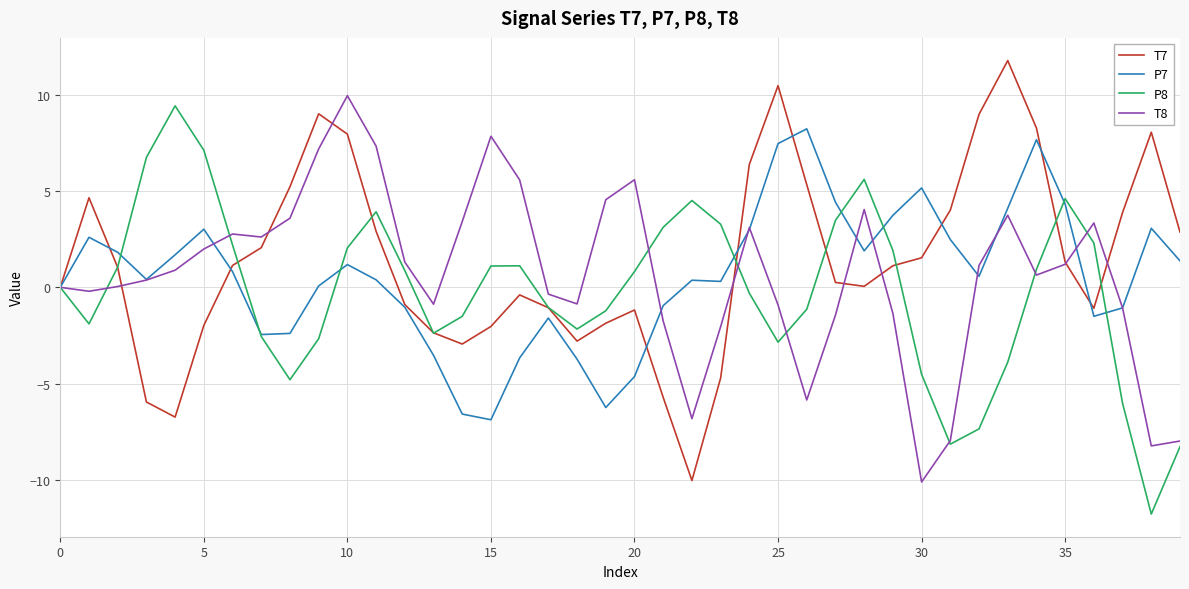

What is the smallest value displayed?

-11.8